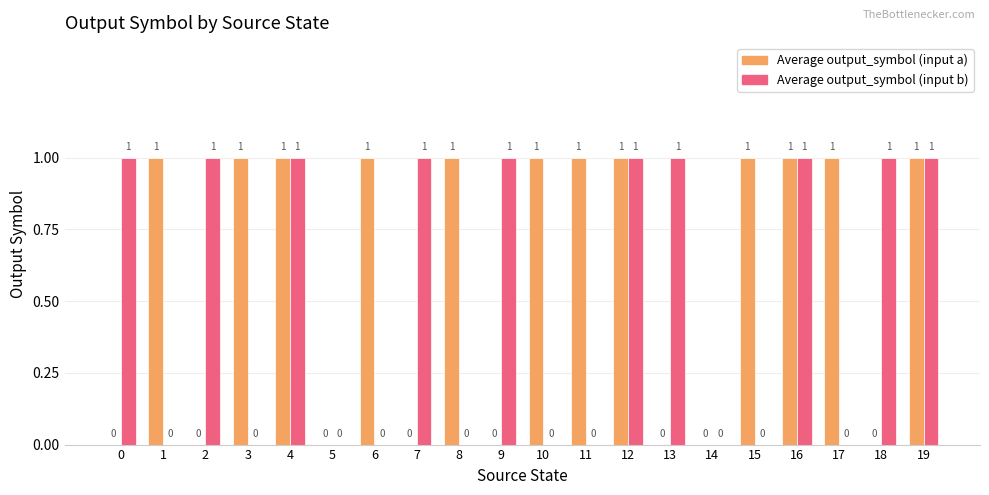

Reading left to right, what are all the values shown in this chart?

Average output_symbol (input a): 0	1	0	1	1	0	1	0	1	0	1	1	1	0	0	1	1	1	0	1
Average output_symbol (input b): 1	0	1	0	1	0	0	1	0	1	0	0	1	1	0	0	1	0	1	1